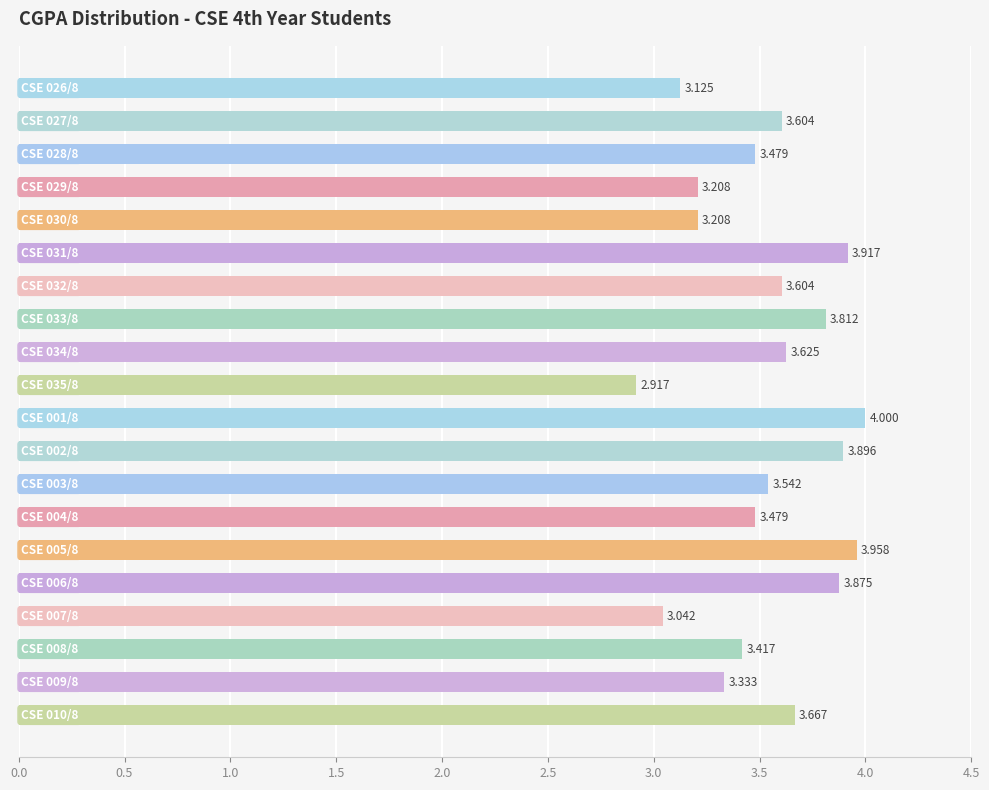

How many series are shown in this chart?

1